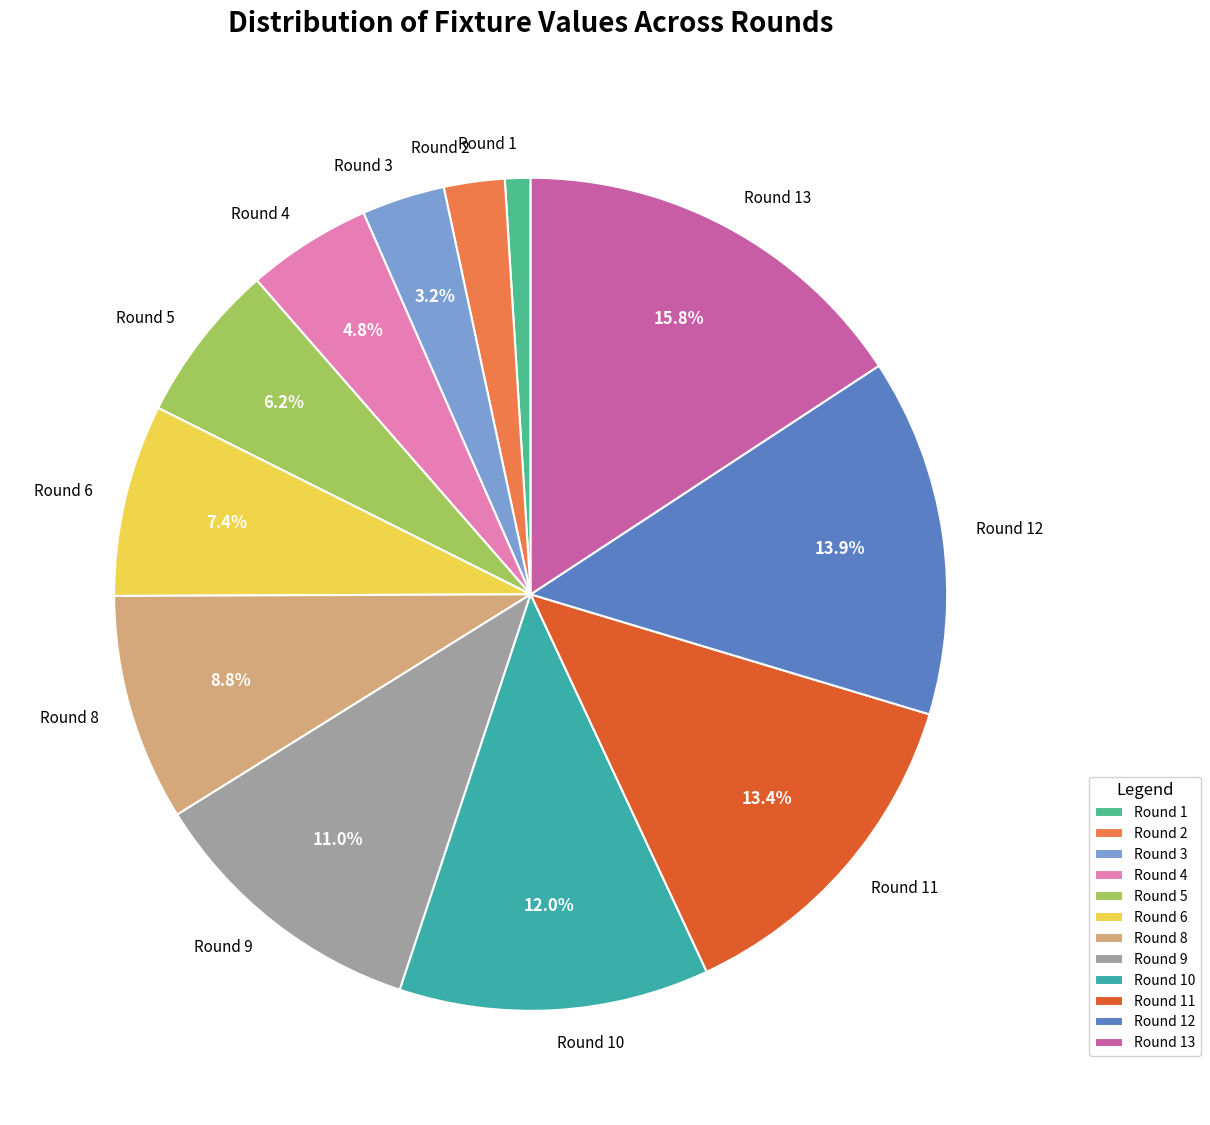

What is the ratio of the value at Round 3 to the value at Round 10?

0.3